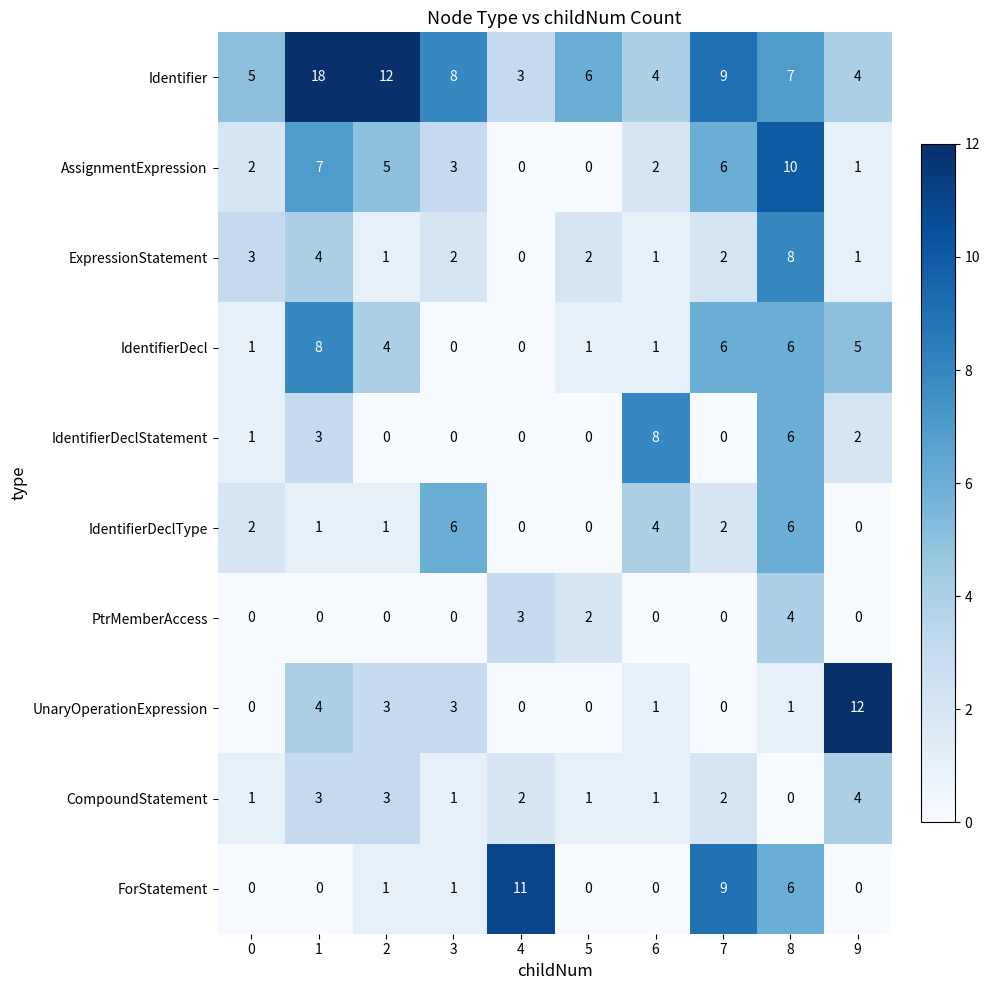

What is the total value across all series at 0?

15